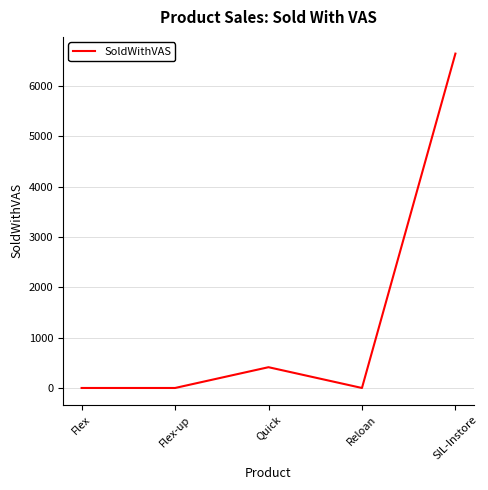

Where is the first local maximum?

Quick